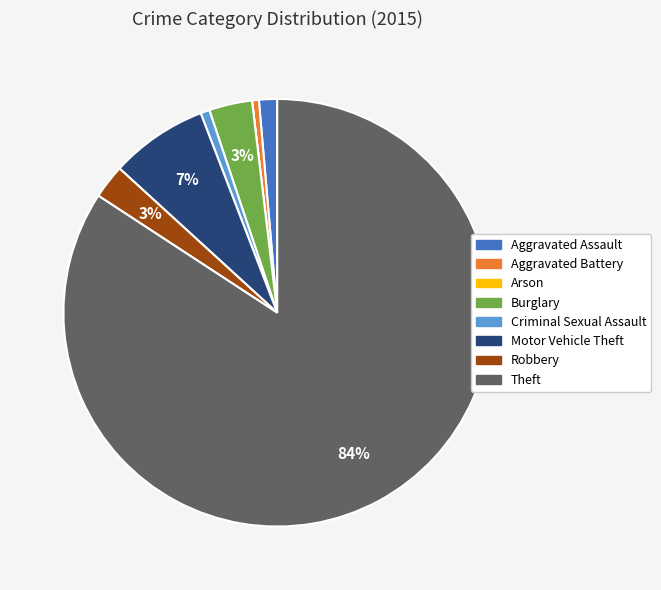

Which slice represents more than half of the pie?

Theft